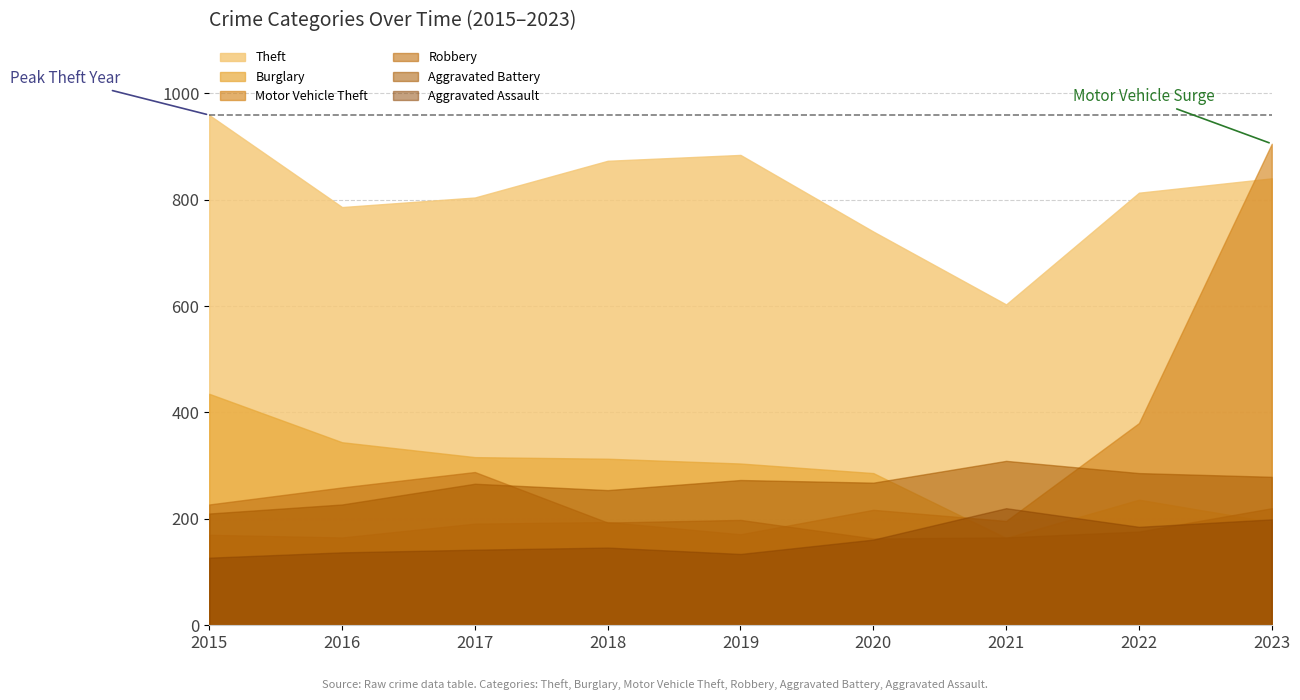

Which series ends up on top after the final intersection of Theft and Motor Vehicle Theft?

Motor Vehicle Theft